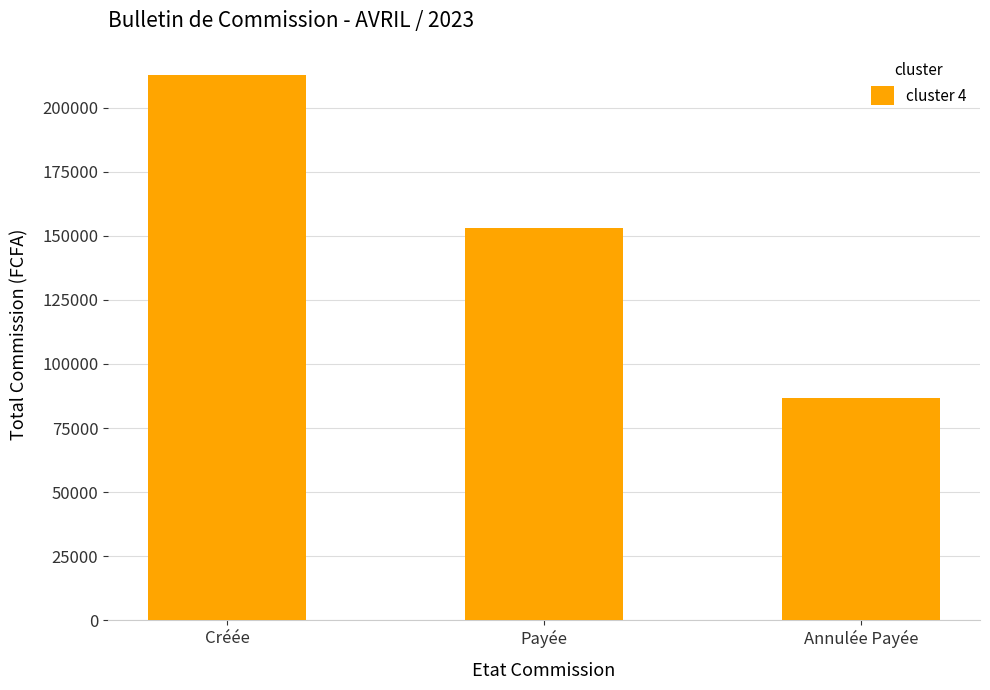

At which category does the chart reach its peak across all series?

Créée